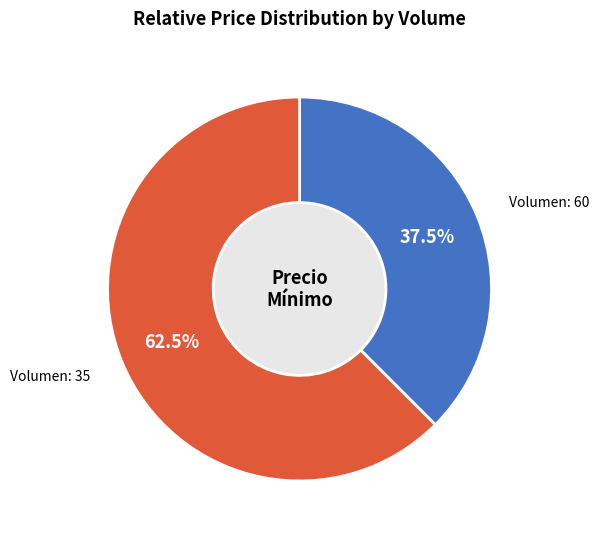

To the nearest percent, what is the difference between the 60 and 35 slice percentages?

25%